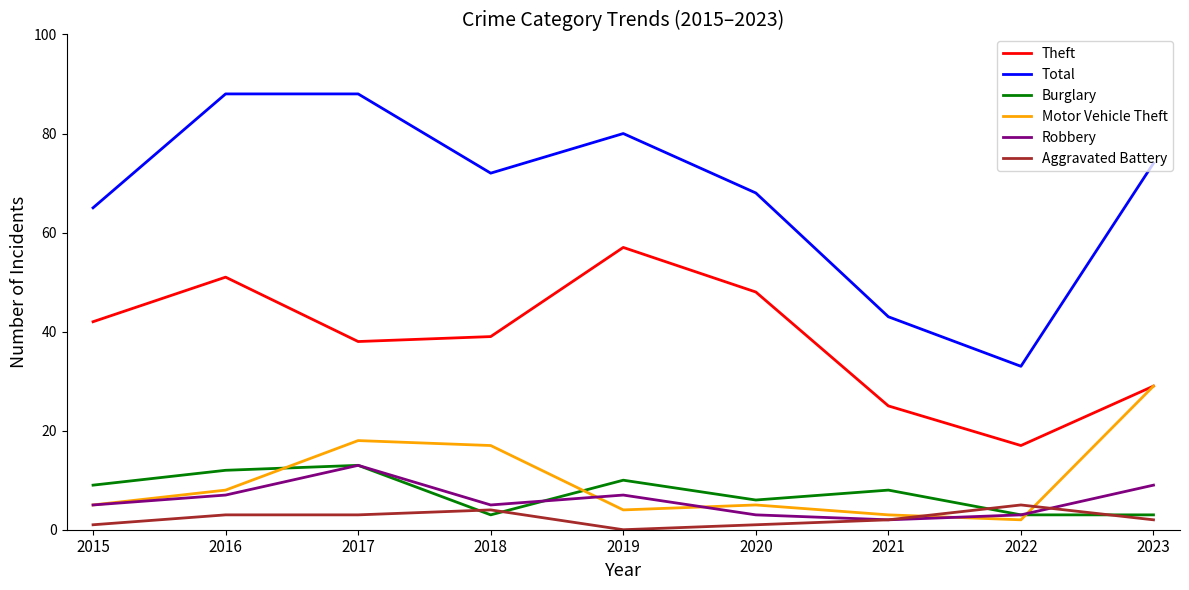

Reading left to right, list all the values displayed in this chart.

Theft: 2015=42	2016=51	2017=38	2018=39	2019=57	2020=48	2021=25	2022=17	2023=29
Total: 2015=65	2016=88	2017=88	2018=72	2019=80	2020=68	2021=43	2022=33	2023=74
Burglary: 2015=9	2016=12	2017=13	2018=3	2019=10	2020=6	2021=8	2022=3	2023=3
Motor Vehicle Theft: 2015=5	2016=8	2017=18	2018=17	2019=4	2020=5	2021=3	2022=2	2023=29
Robbery: 2015=5	2016=7	2017=13	2018=5	2019=7	2020=3	2021=2	2022=3	2023=9
Aggravated Battery: 2015=1	2016=3	2017=3	2018=4	2019=0	2020=1	2021=2	2022=5	2023=2